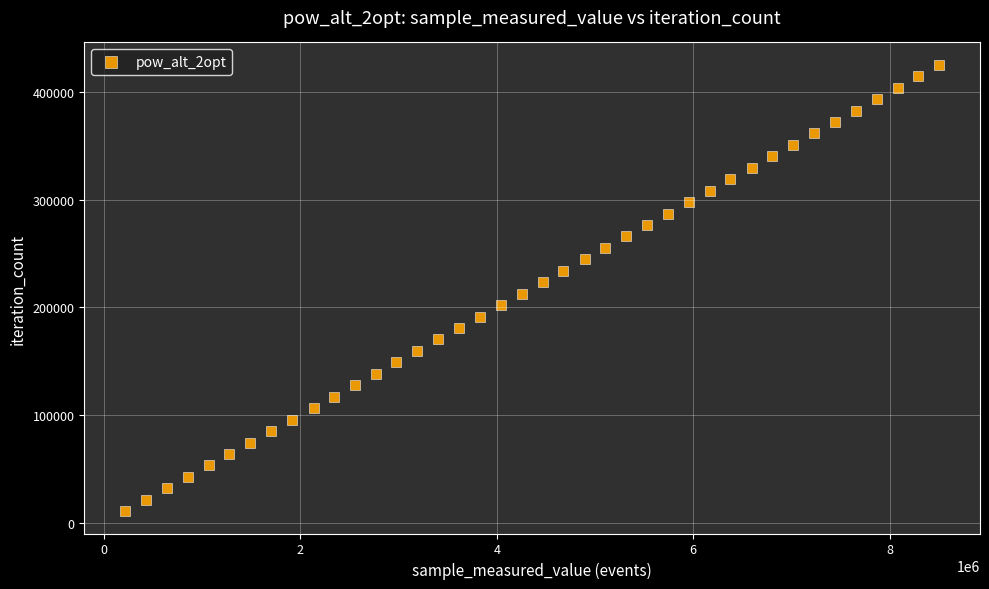

What is the range of X values (max minus min)?

8292180